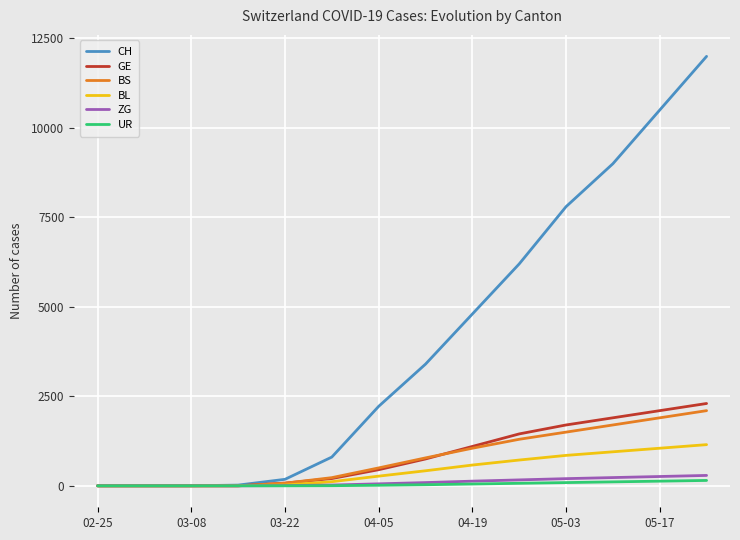

Which series has the largest range (max minus min)?

CH